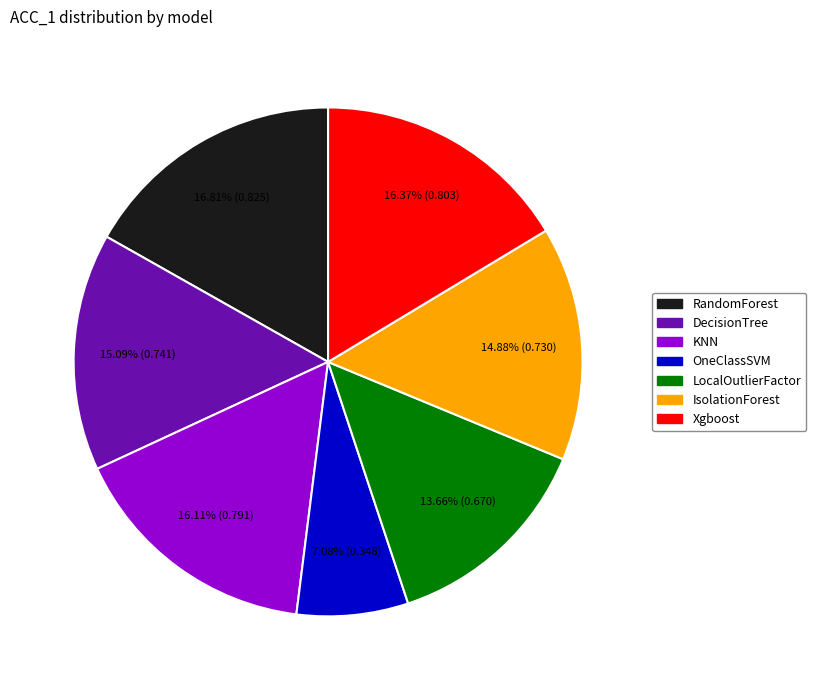

To the nearest percent, what percentage of the pie is LocalOutlierFactor?

14%